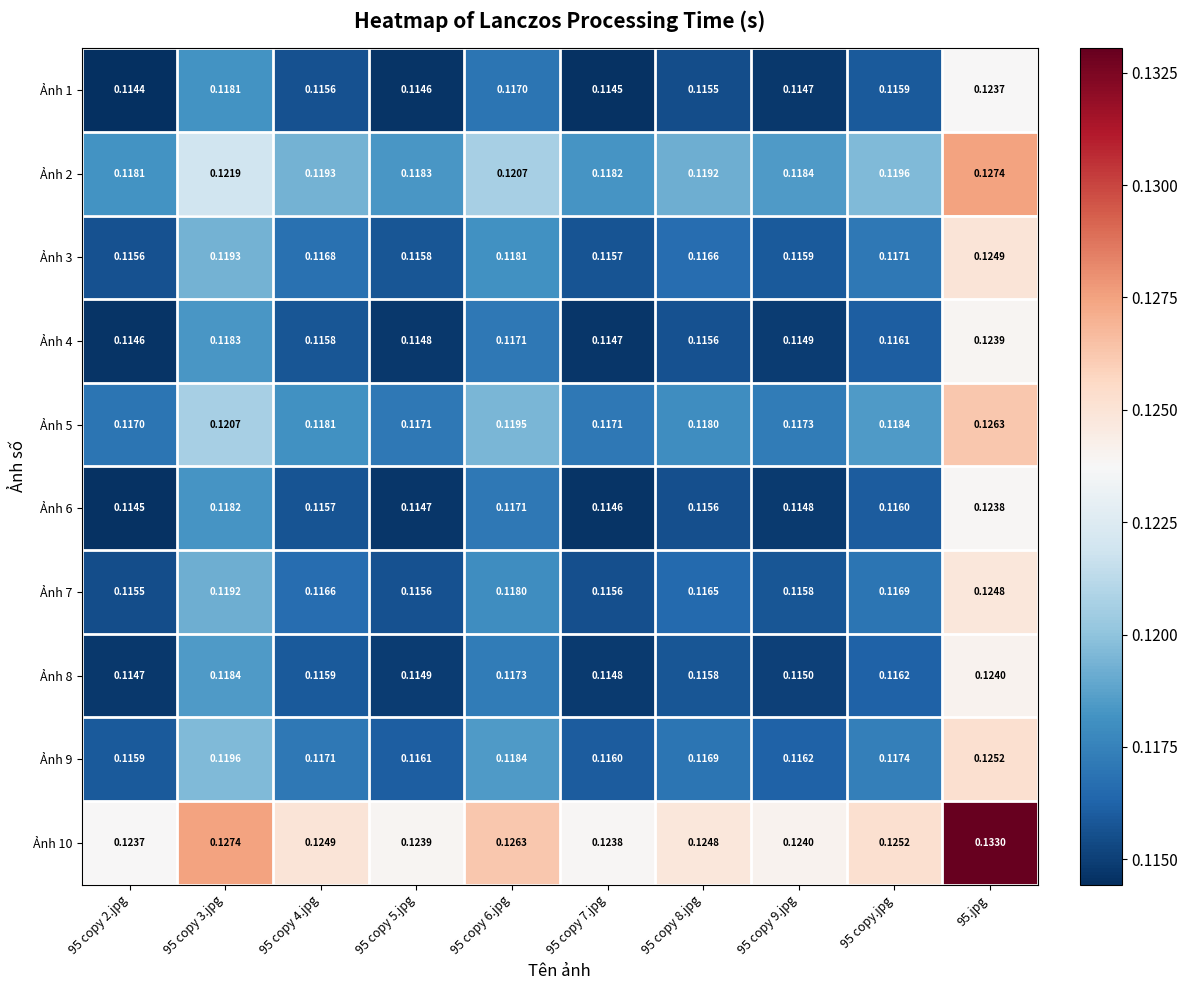

Rank the series at 95 copy 9.jpg from highest to lowest value.

Ảnh 10, Ảnh 2, Ảnh 5, Ảnh 9, Ảnh 3, Ảnh 7, Ảnh 8, Ảnh 4, Ảnh 6, Ảnh 1